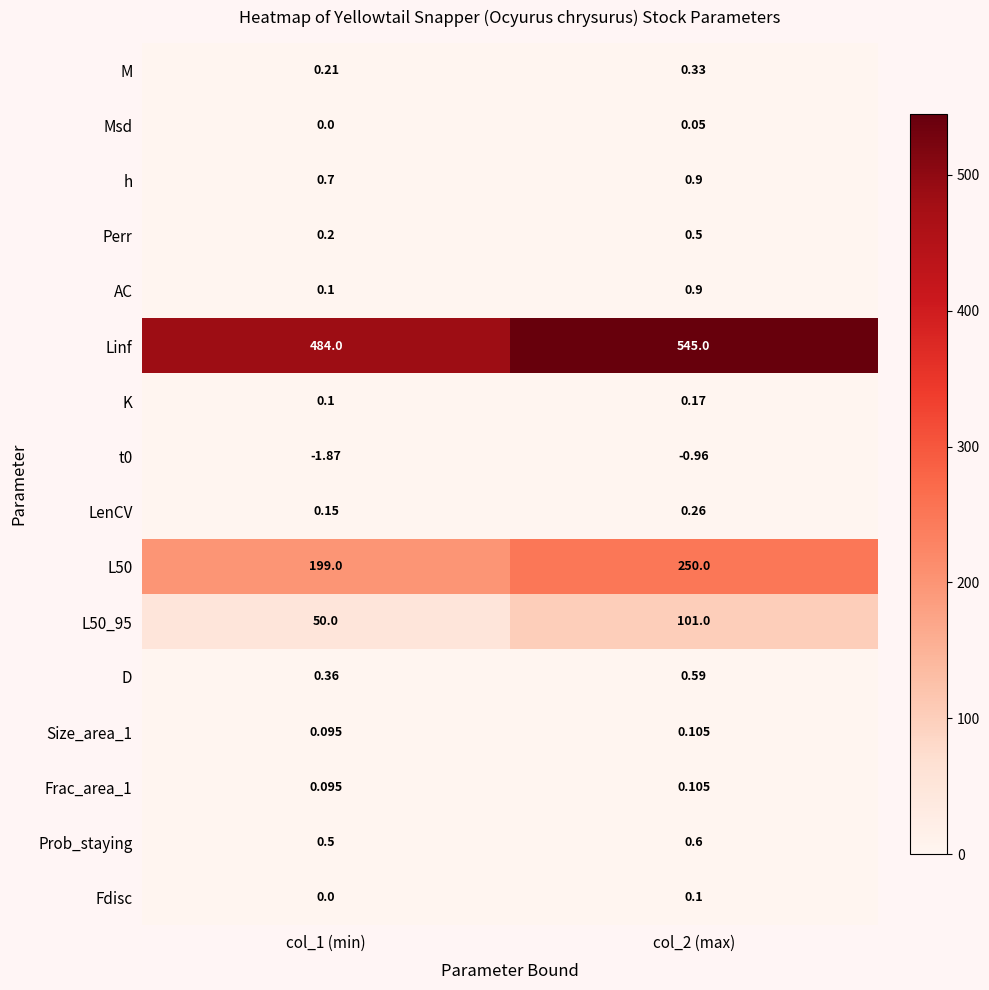

Which series changed the most between col_1 (min) and col_2 (max)?

Linf